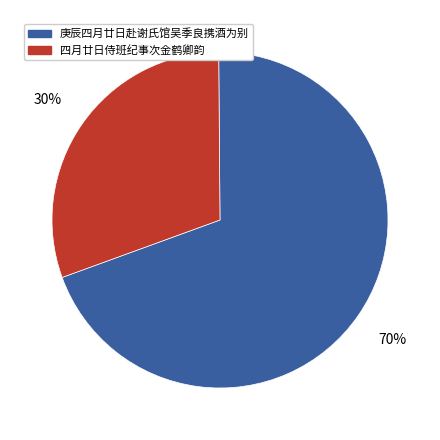

How many segments does this pie chart have?

2